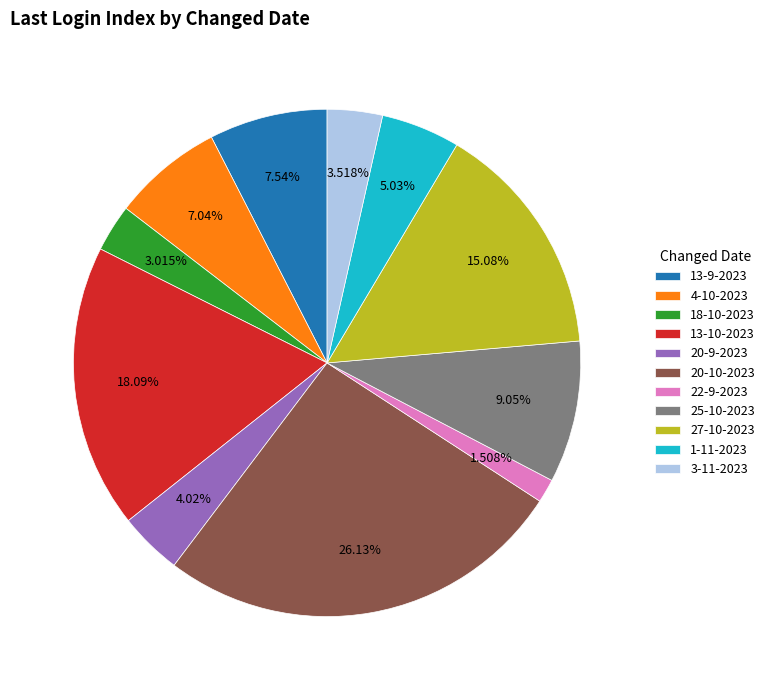

What portion of the pie excludes 27-10-2023?

84.9%